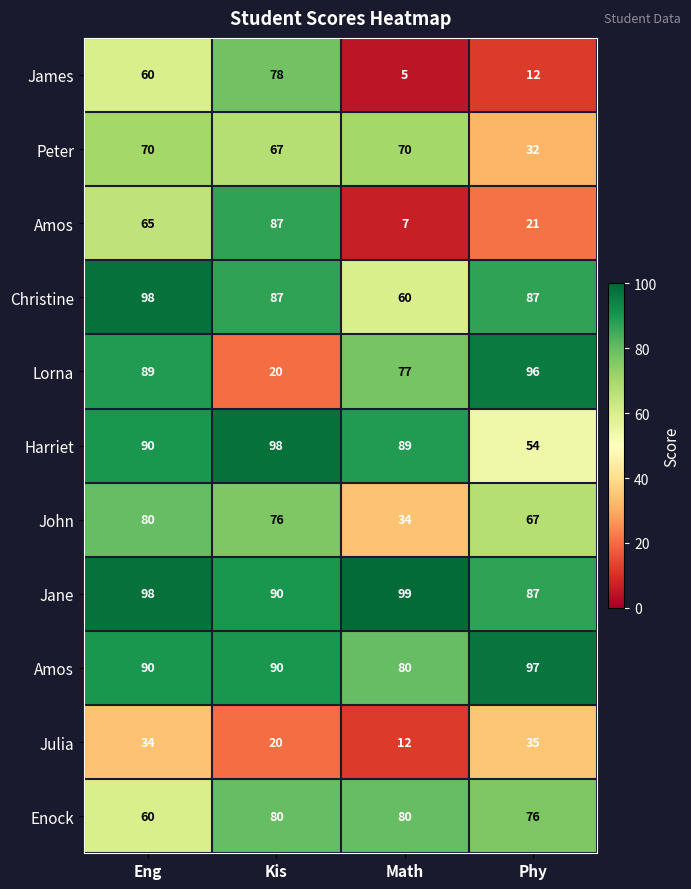

Count the number of data series in this chart.

11